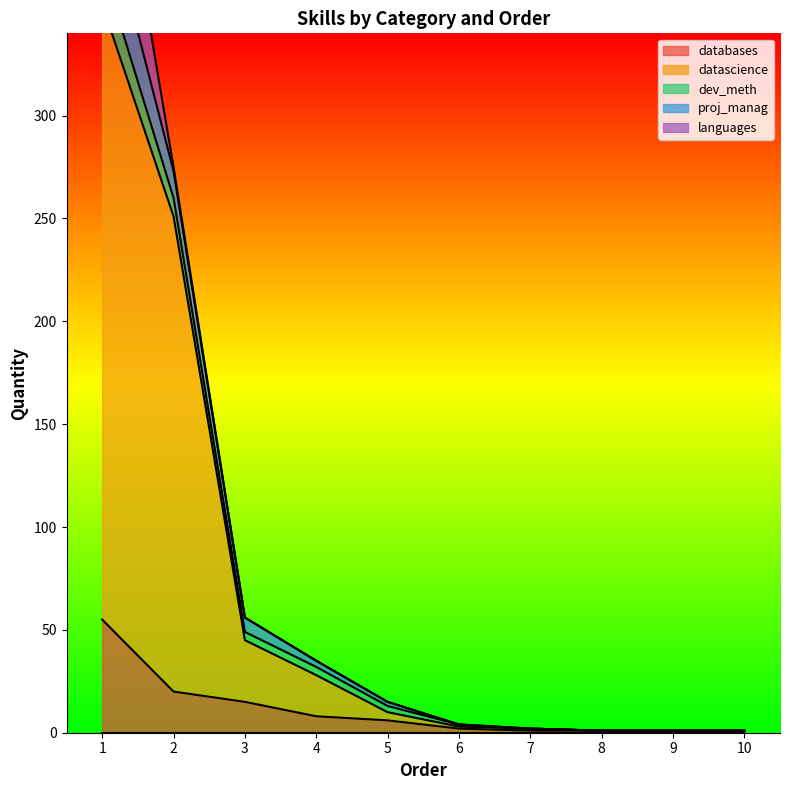

What are all the series names shown in the legend?

databases, datascience, dev_meth, proj_manag, languages